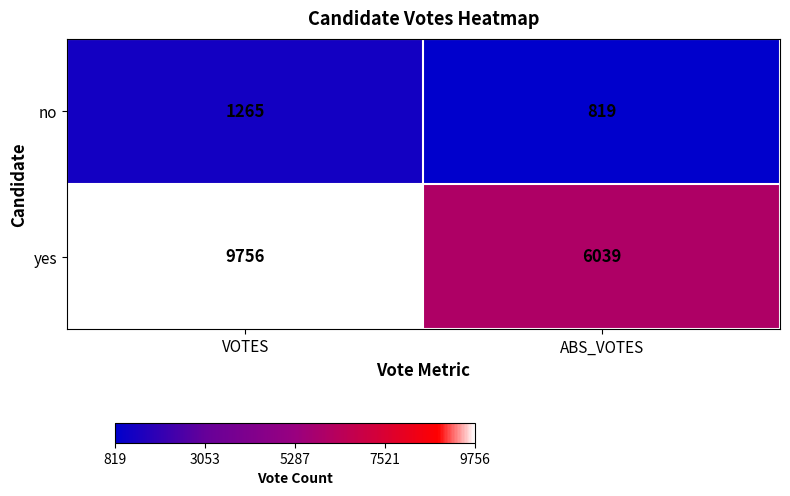

Which series has the largest total across all categories?

yes